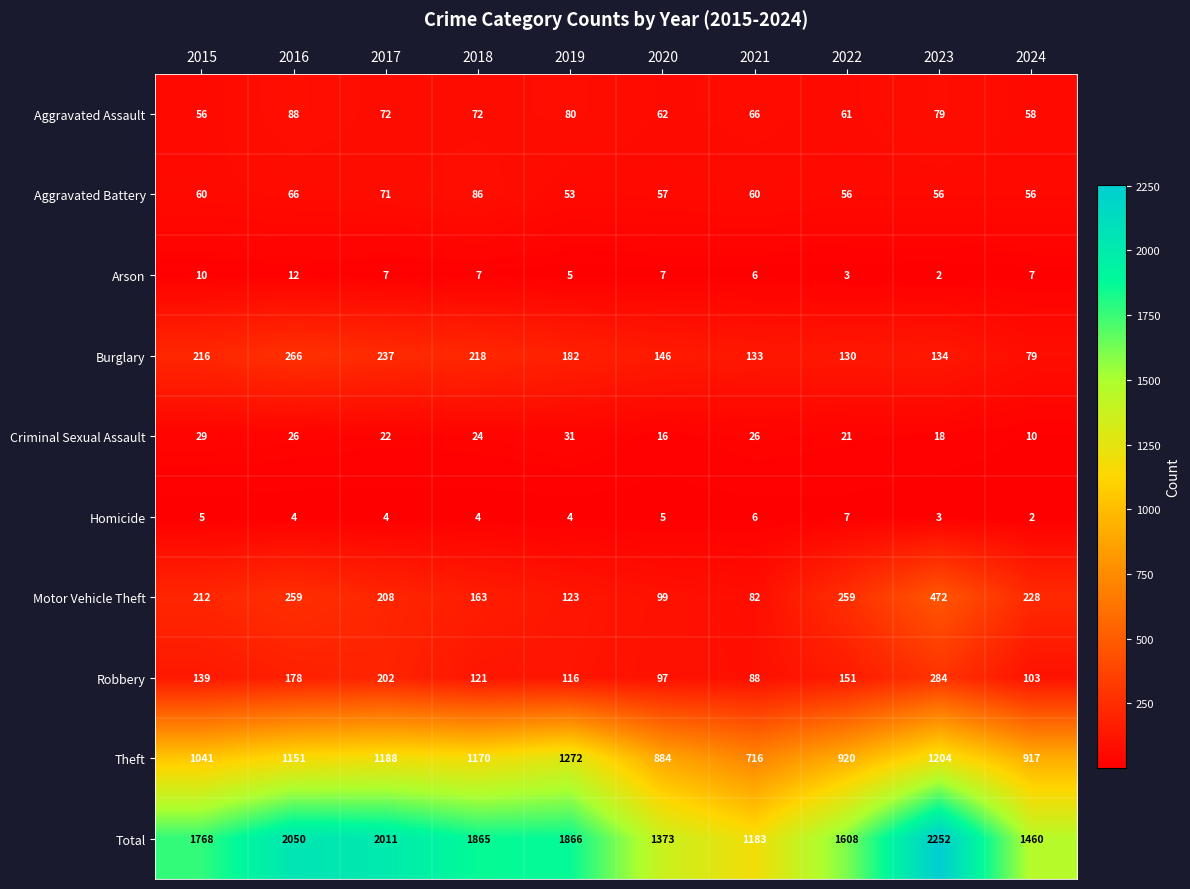

At which category is the sum across all series the highest?

2023